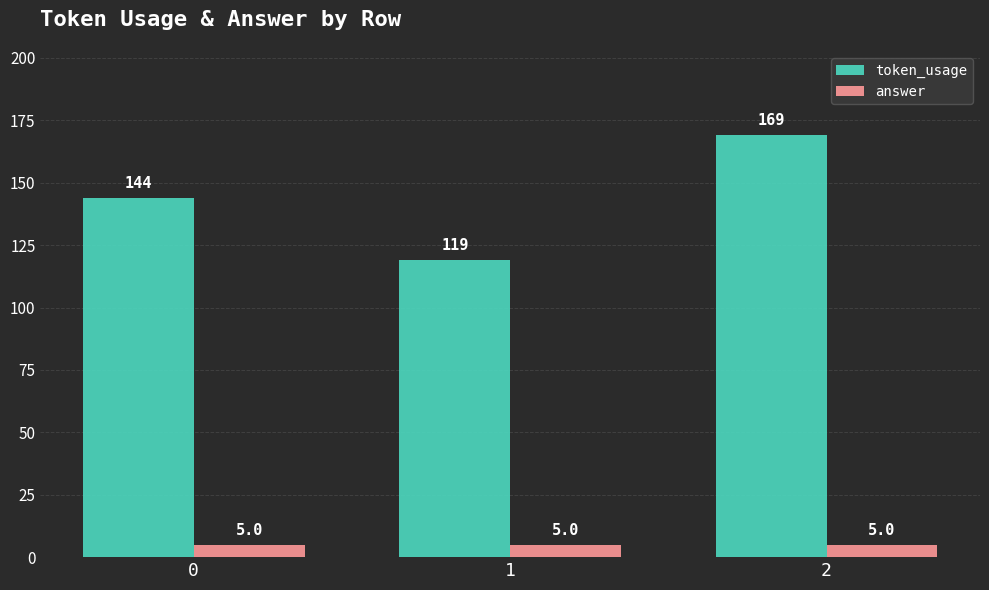

Which series has the largest total across all categories?

token_usage